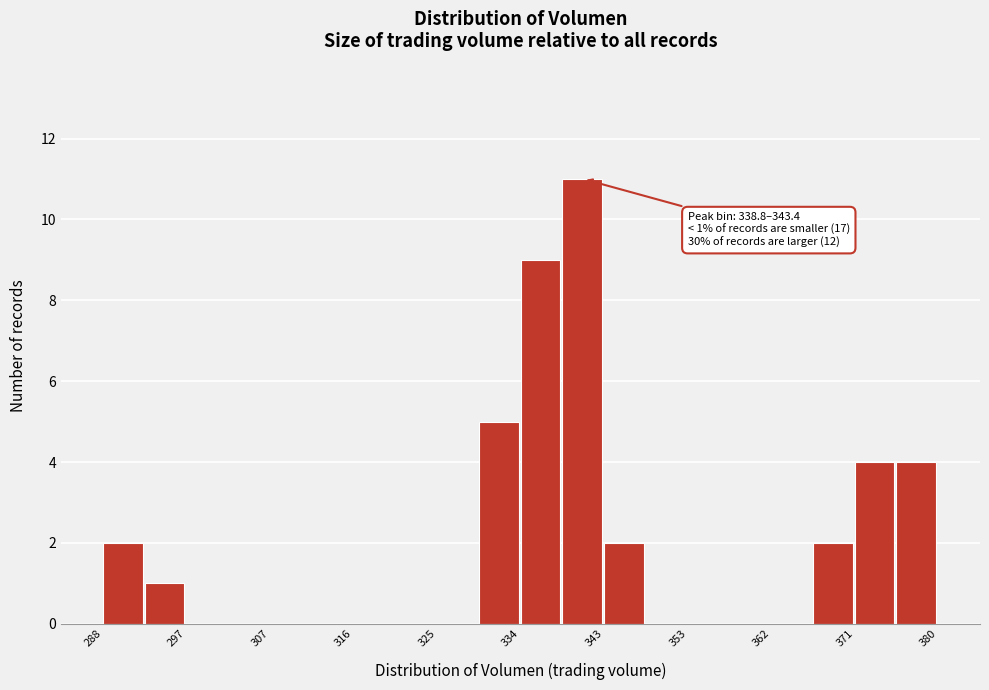

Which range on the x-axis has the tallest bar?

339 to 343